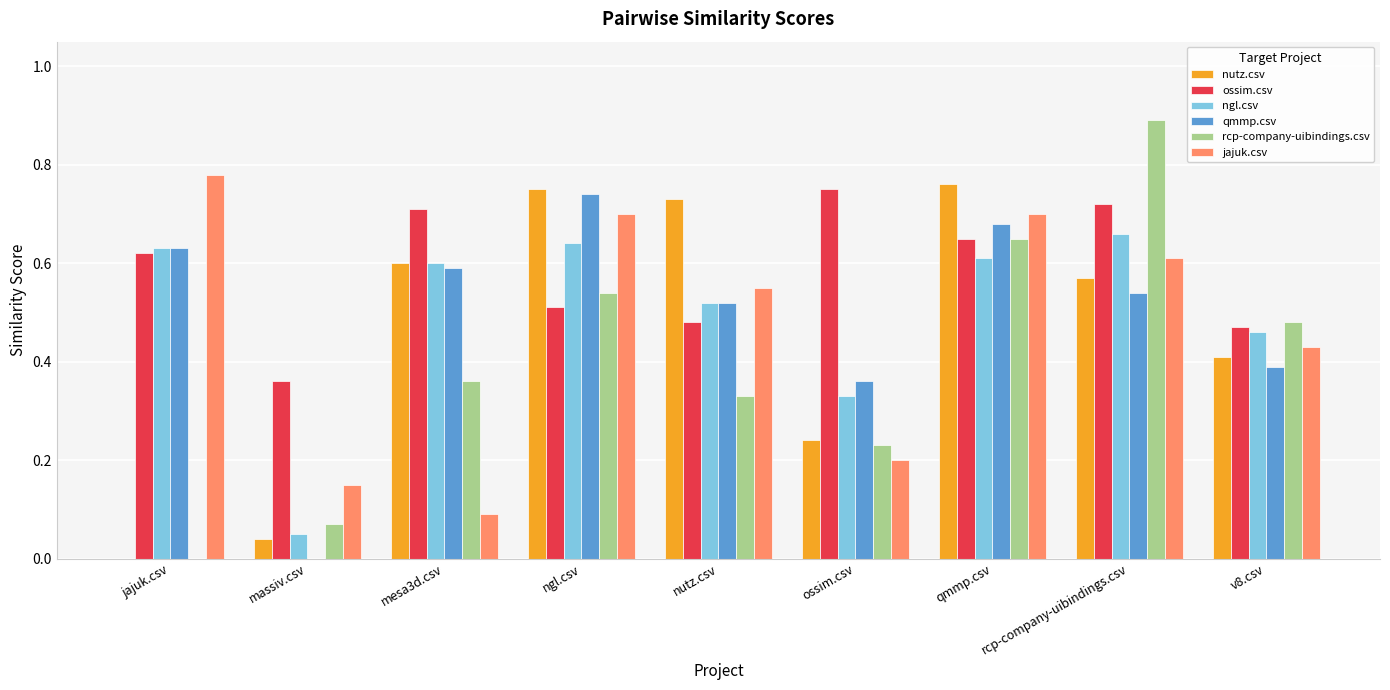

Does the chart contain stacked bars?

No